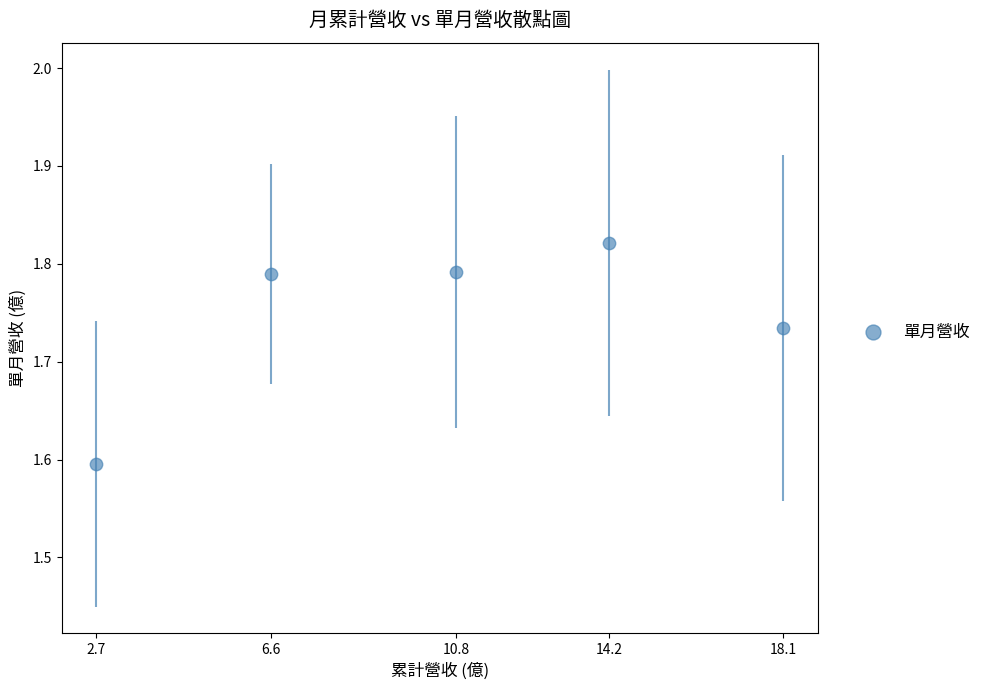

What is the range of X values (max minus min)?

15.4